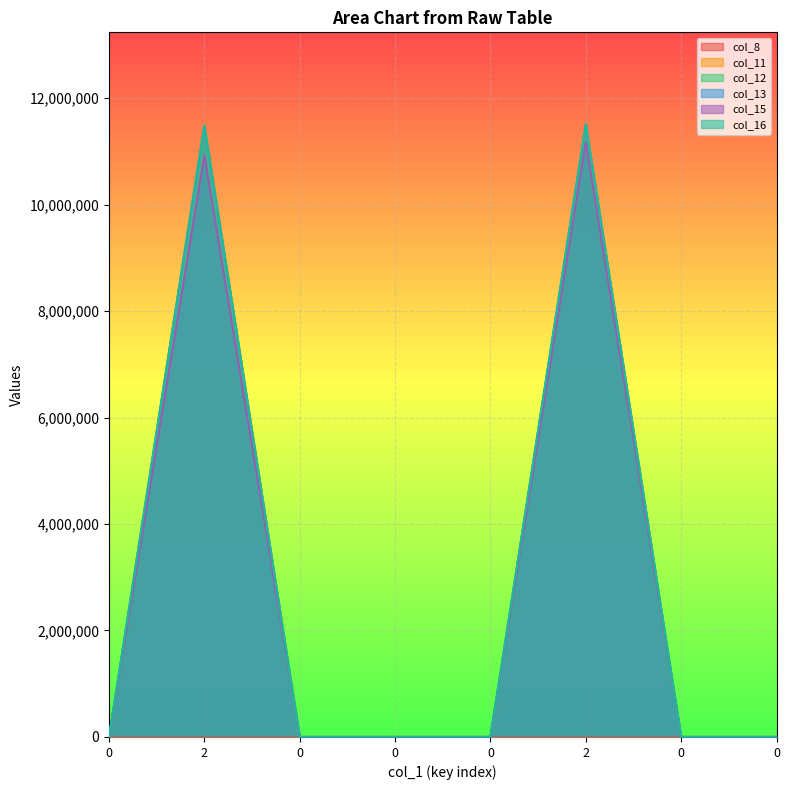

True or false: col_8 has a value of 655 at 2.

False